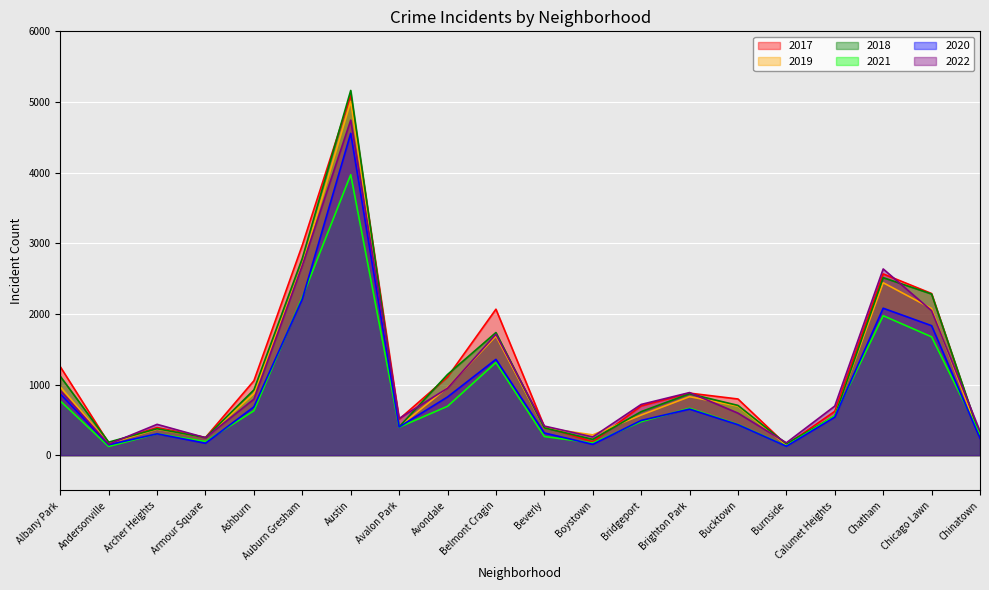

How many categories are shown in the chart?

20